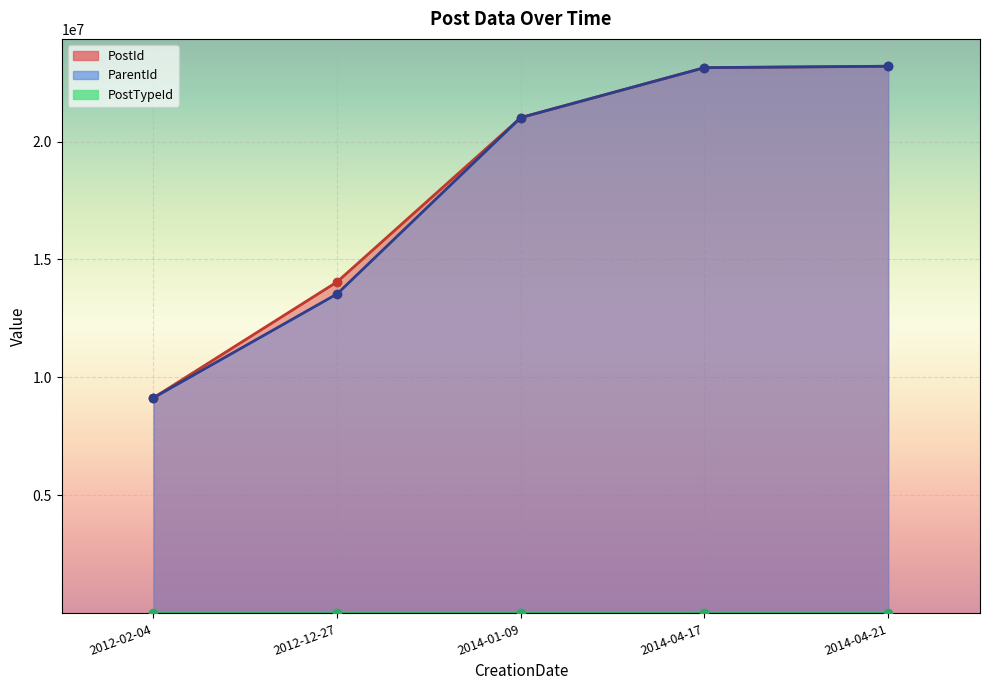

Which category has the highest value in the ParentId series?

2014-04-21